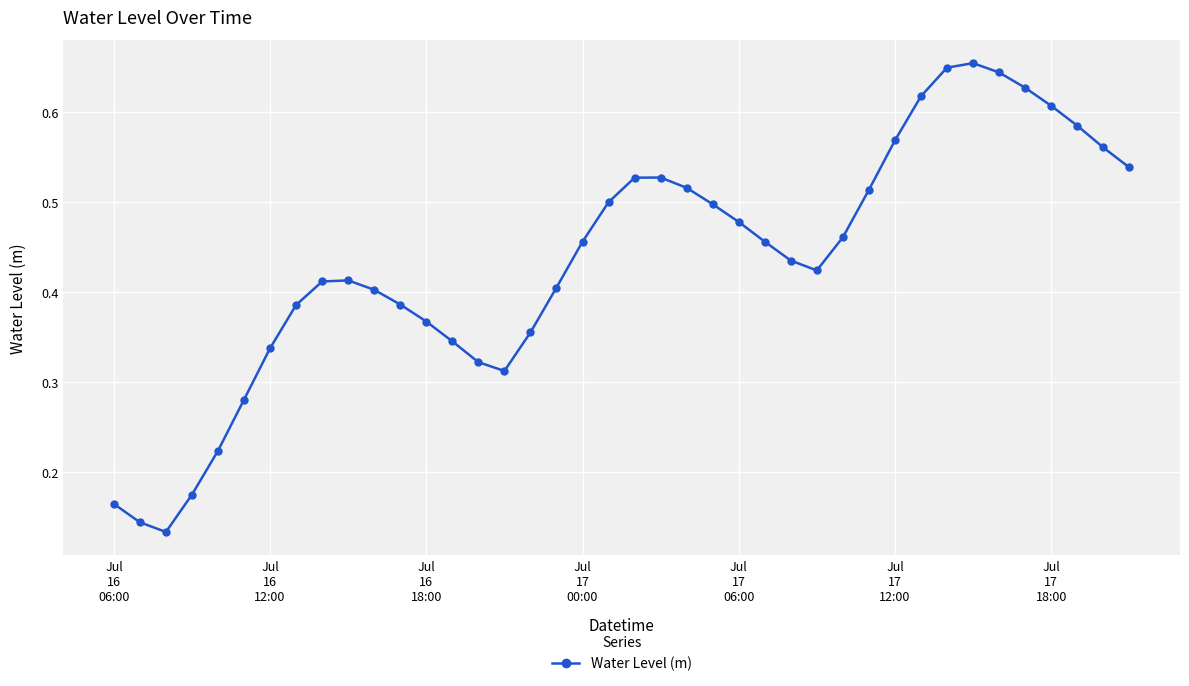

Count the values in the range 0 to 1.

40